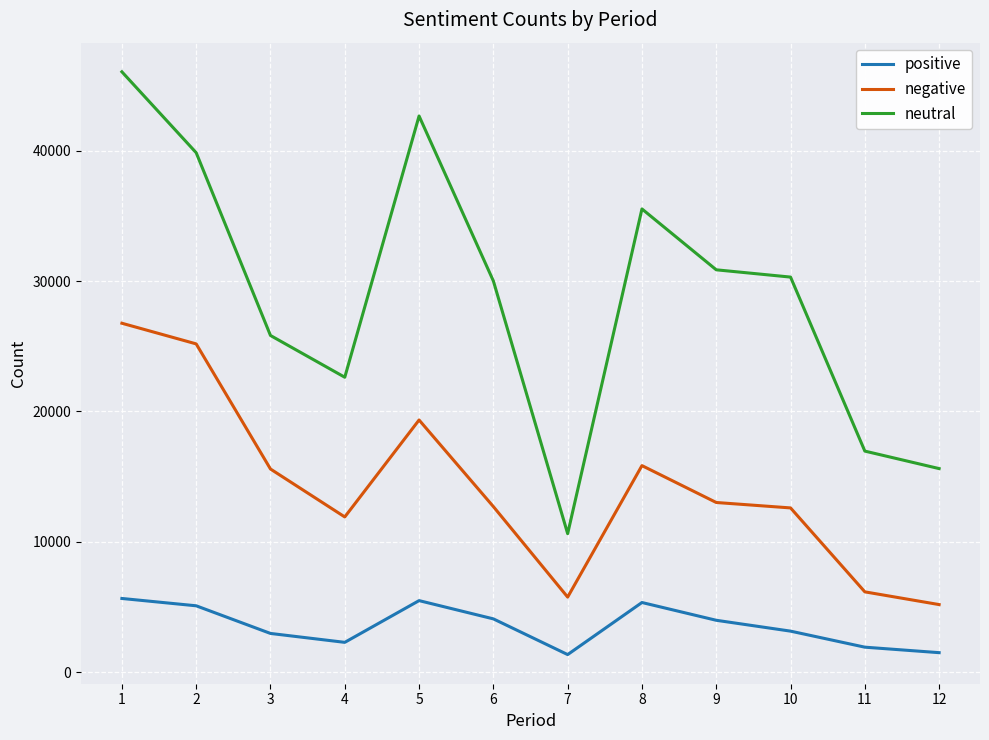

What is the minimum value for positive?

1359